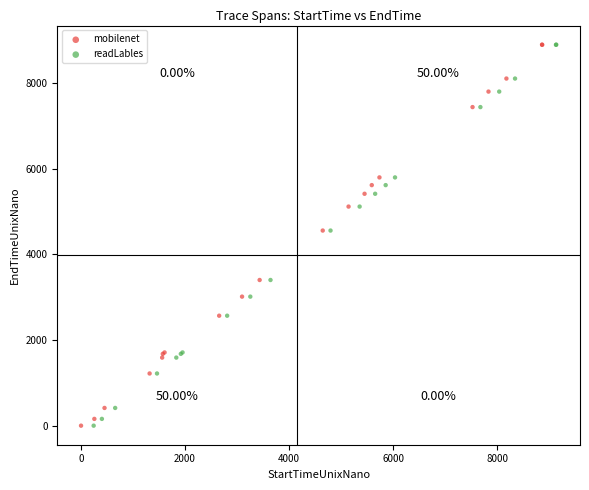

What are all the series names shown in the legend?

mobilenet, readLables